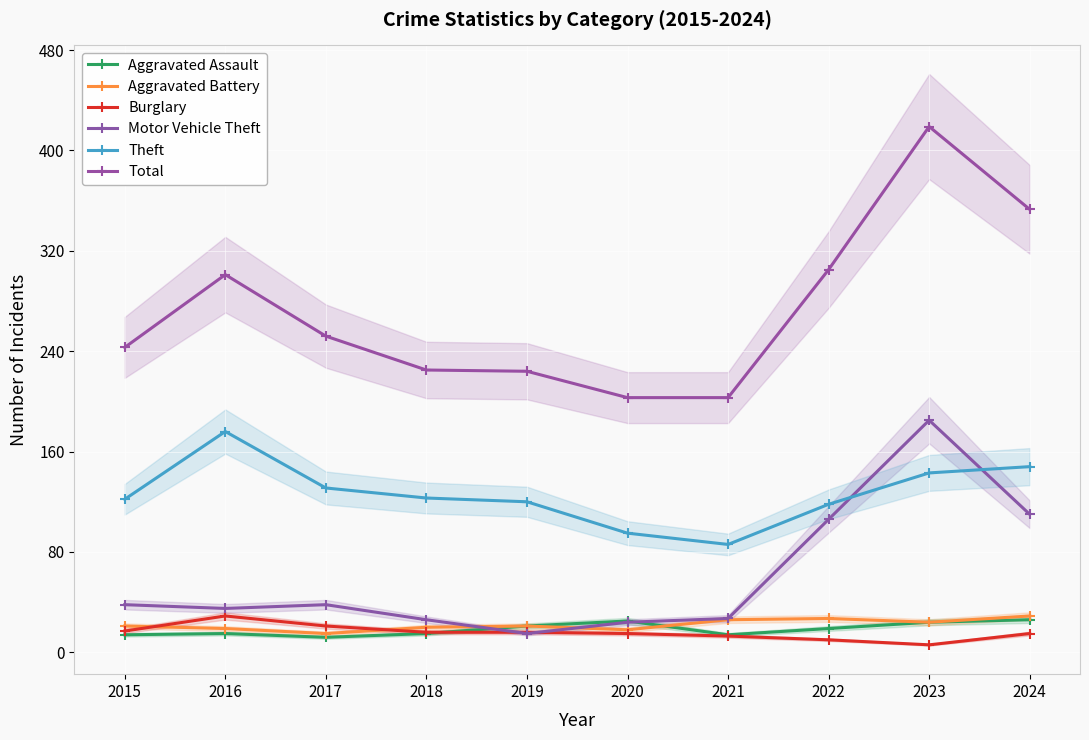

Is it true that Motor Vehicle Theft equals 35 at 2016?

True